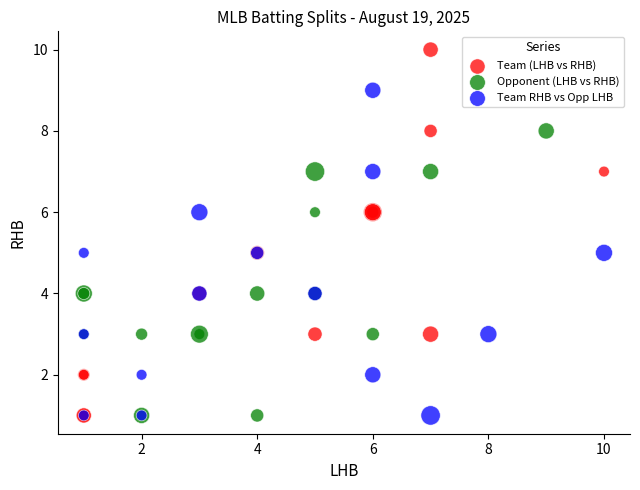

Which series has the largest Y range (max minus min)?

Team (LHB vs RHB)